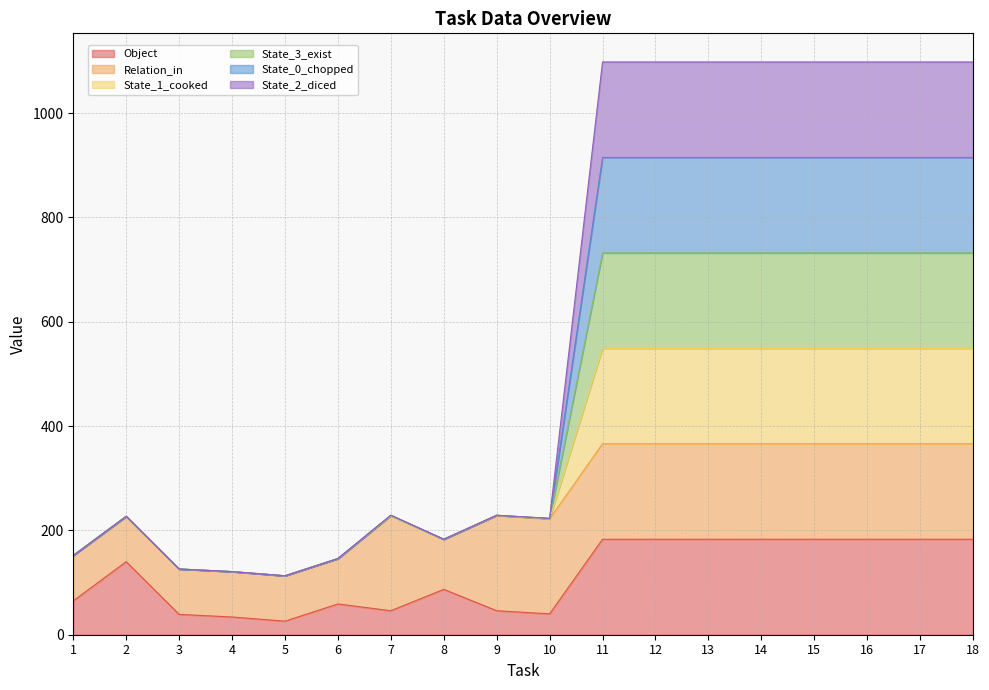

Does the chart have visible grid lines?

Yes